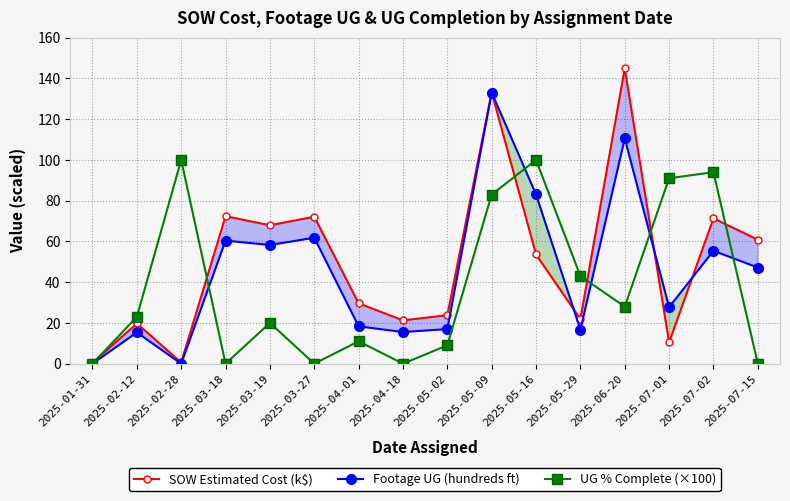

Which series has the largest total across all categories?

SOW Estimated Cost (k$)